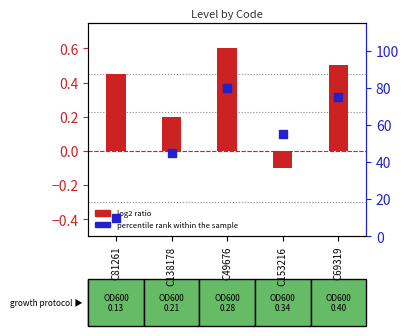

Which series contains the lowest Y value?

Level (log2 ratio)